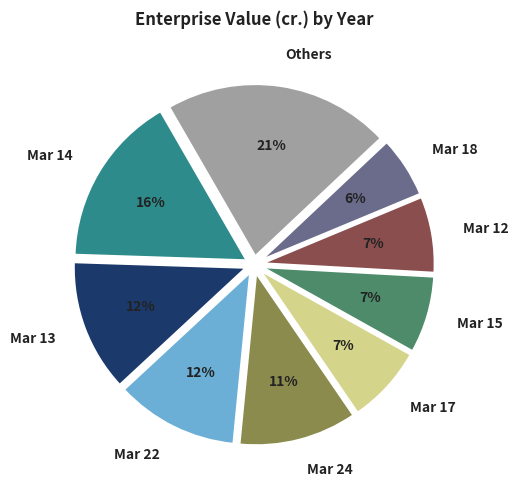

To the nearest percent, what is the combined percentage of Mar 22 and Others?

33%